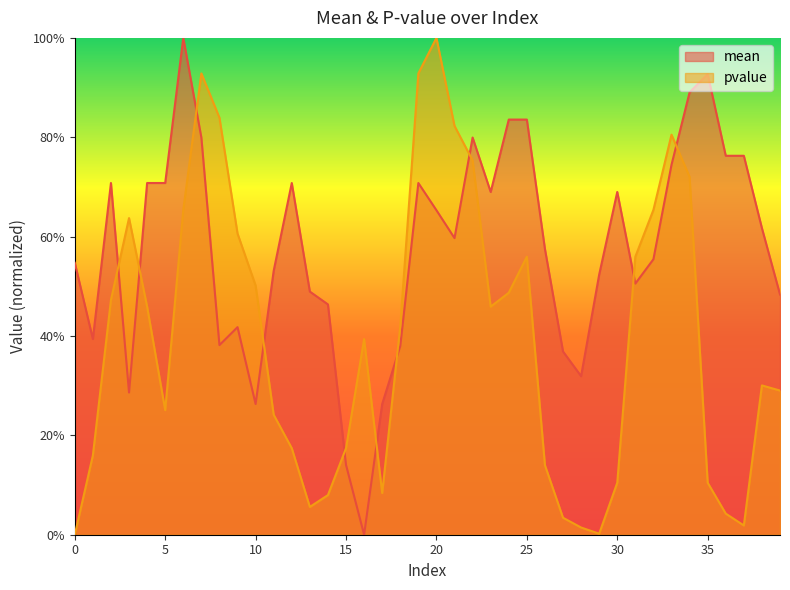

What is the greatest value displayed?

1.0